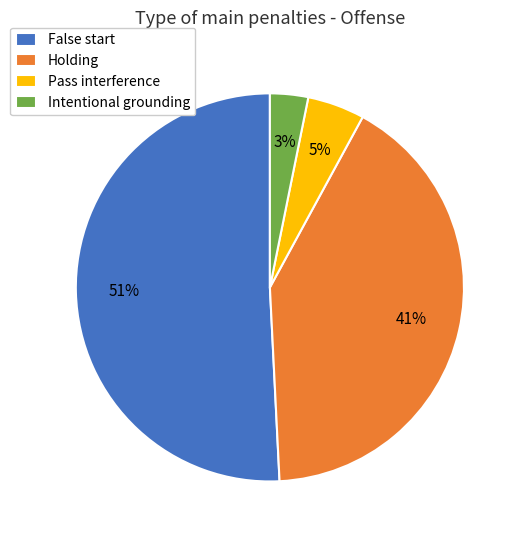

Which has a higher value, Holding or Intentional grounding?

Holding